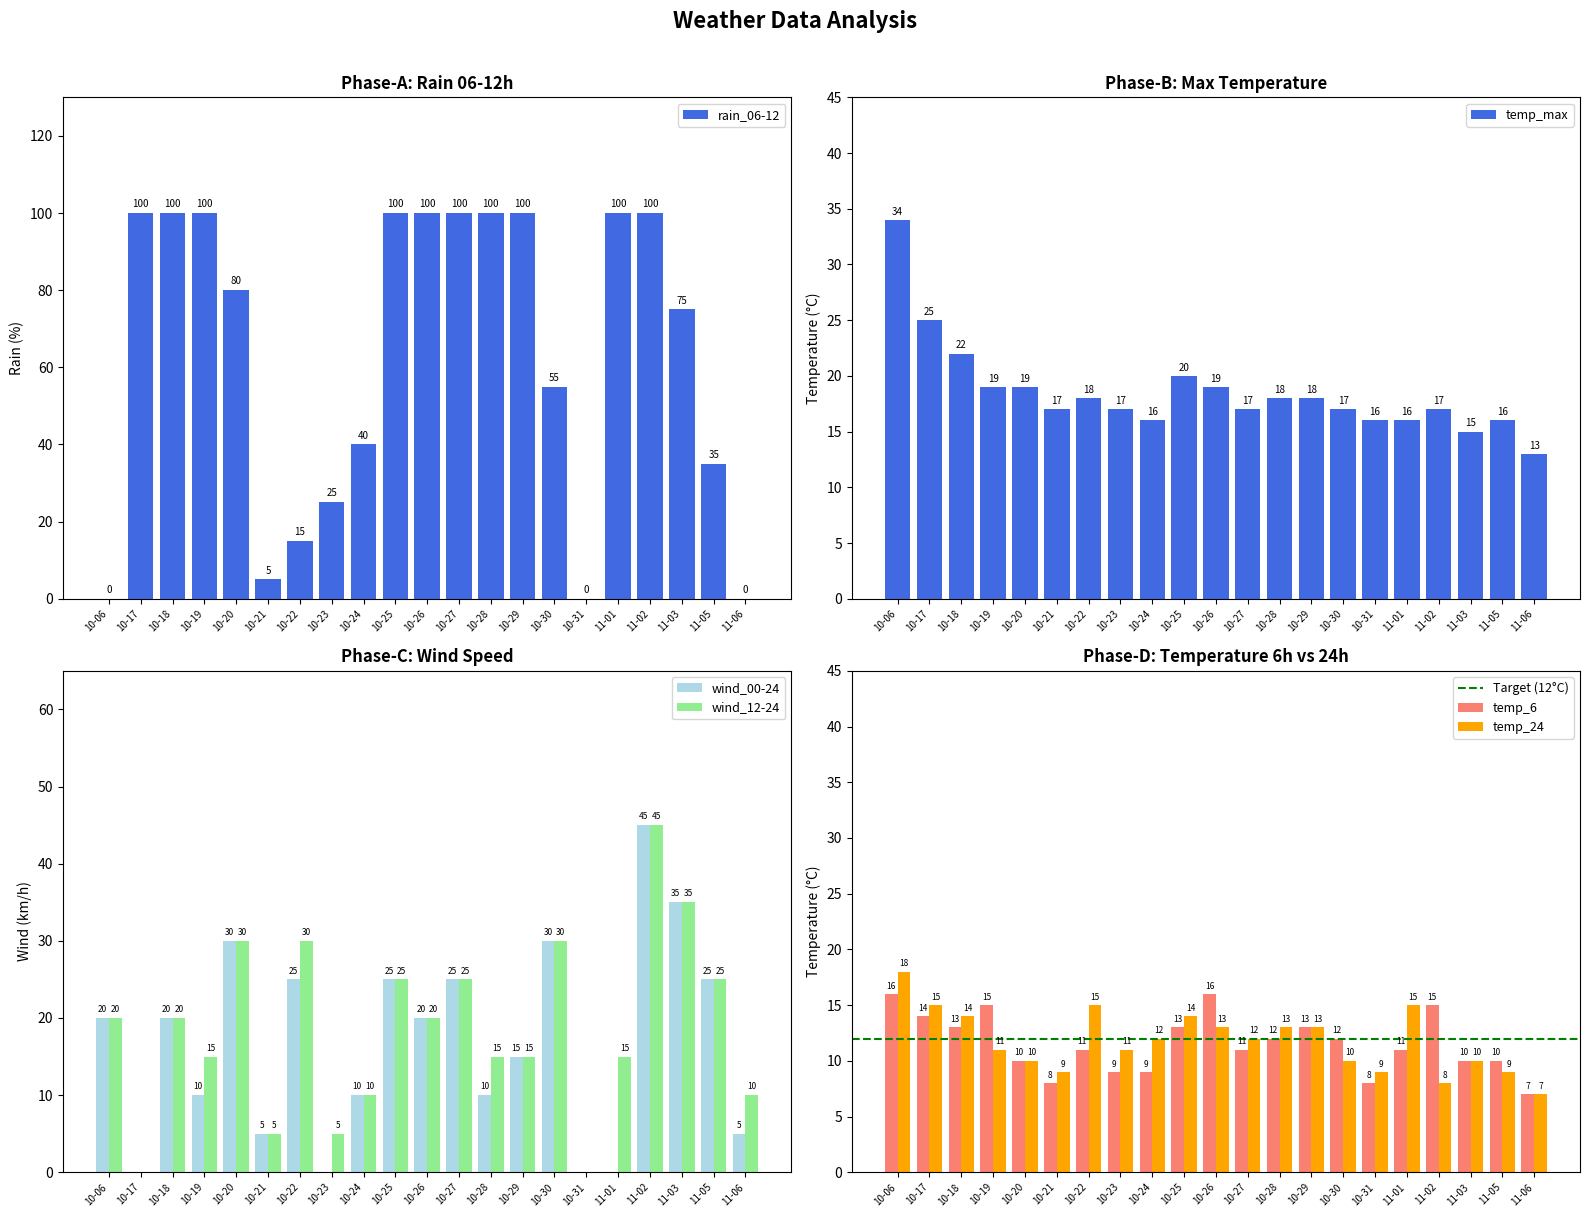

At which label does wind_12-24 reach its peak?

11-02